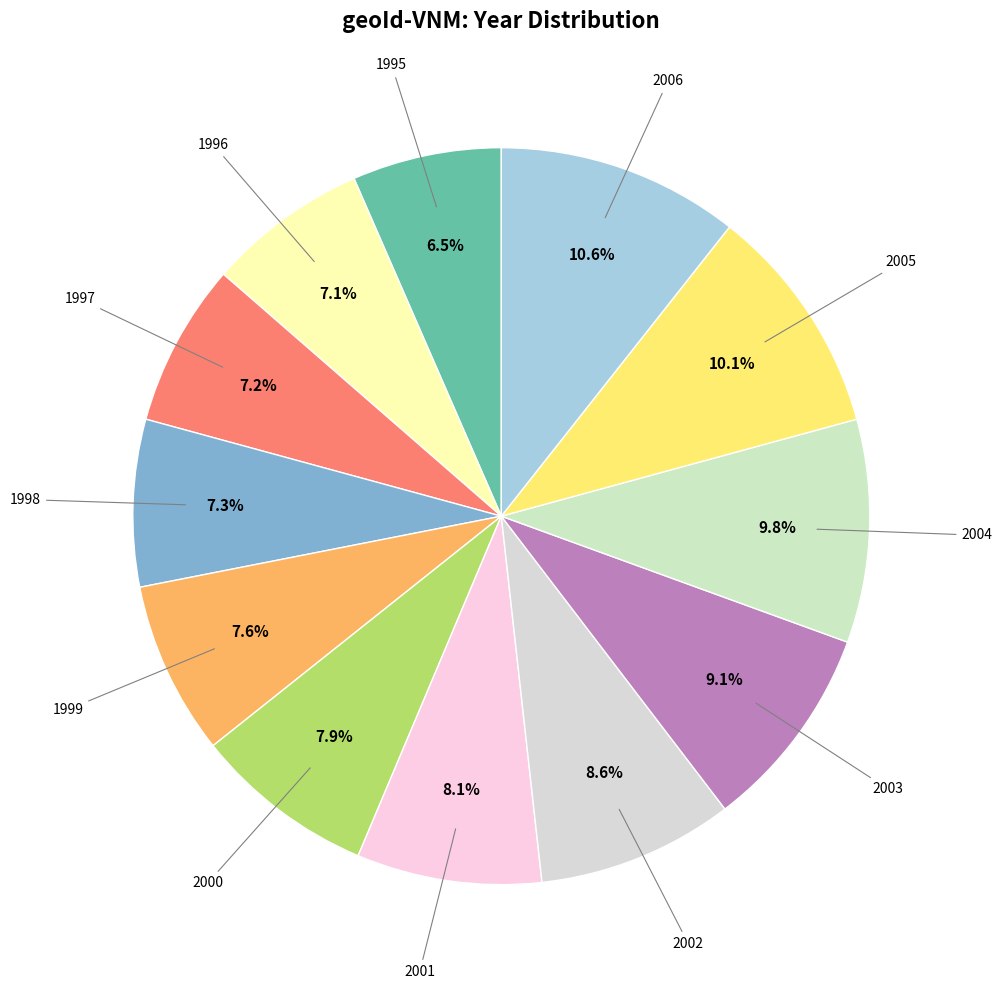

Count the number of slices in the pie.

12